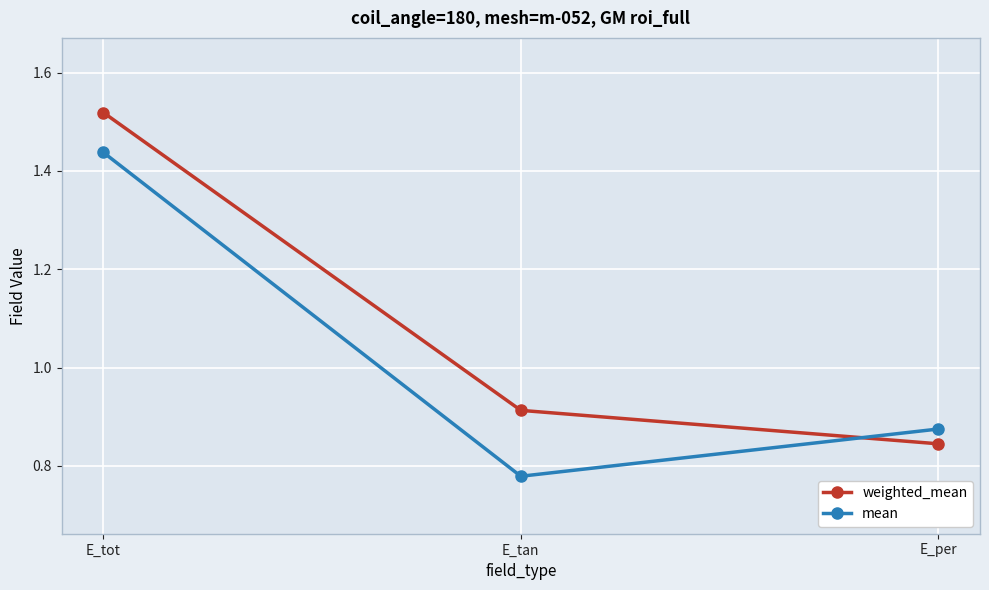

At which category does the chart reach its minimum across all series?

E_tan